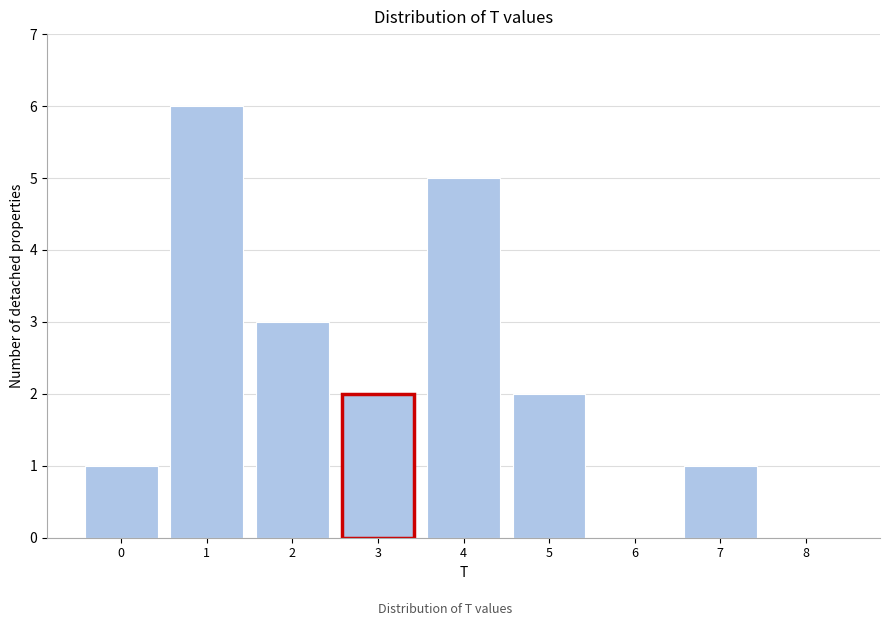

Reading right to left, list all the values displayed in this chart.

8=0	7=1	6=0	5=2	4=5	3=2	2=3	1=6	0=1